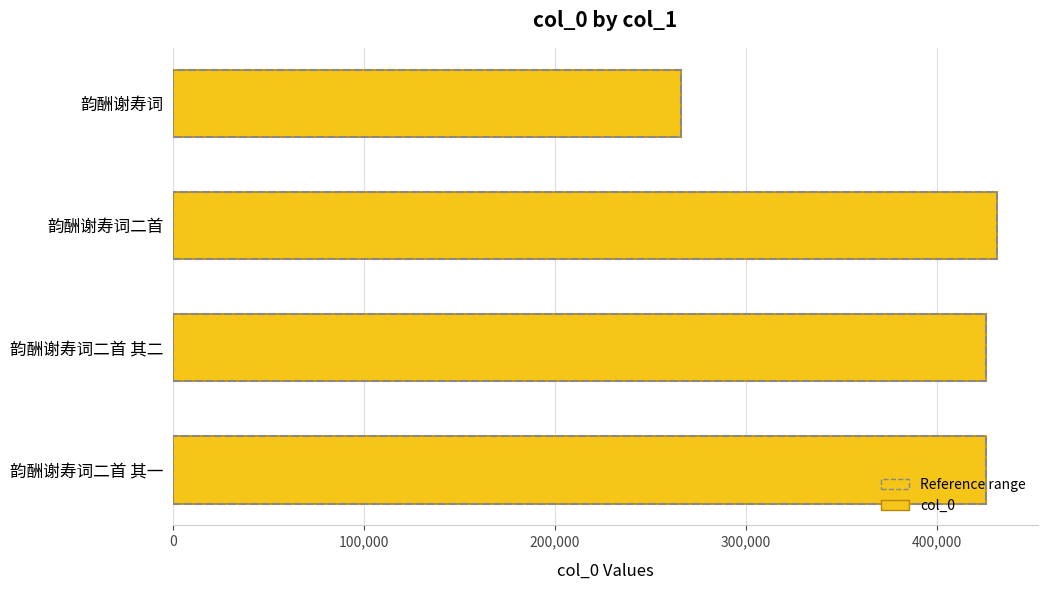

Approximately how many times larger is the value at 韵酬谢寿词二首 其二 compared to 韵酬谢寿词?

1.6